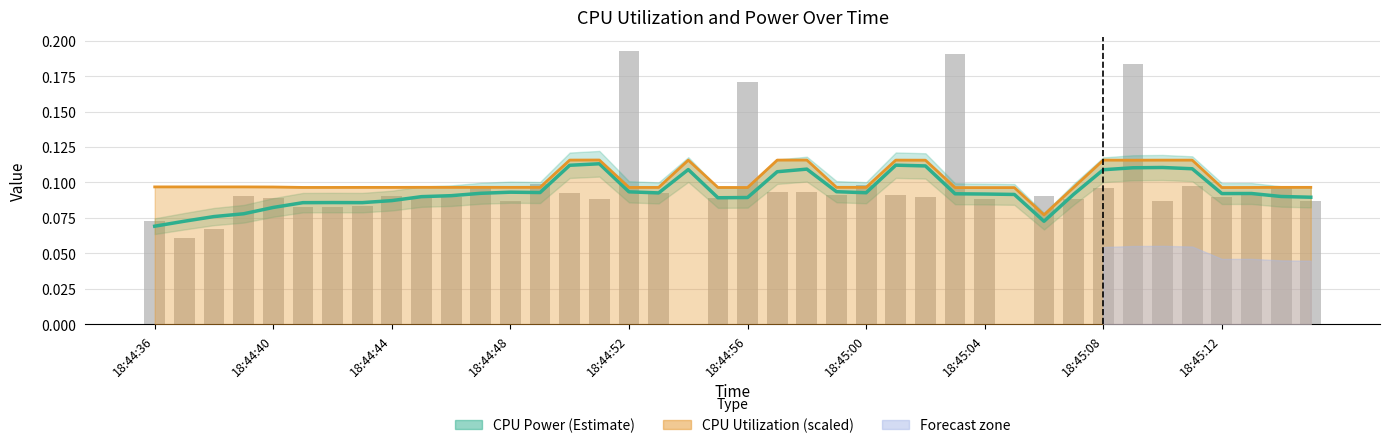

What is the minimum value for CPU Utilization (scaled)?

0.1